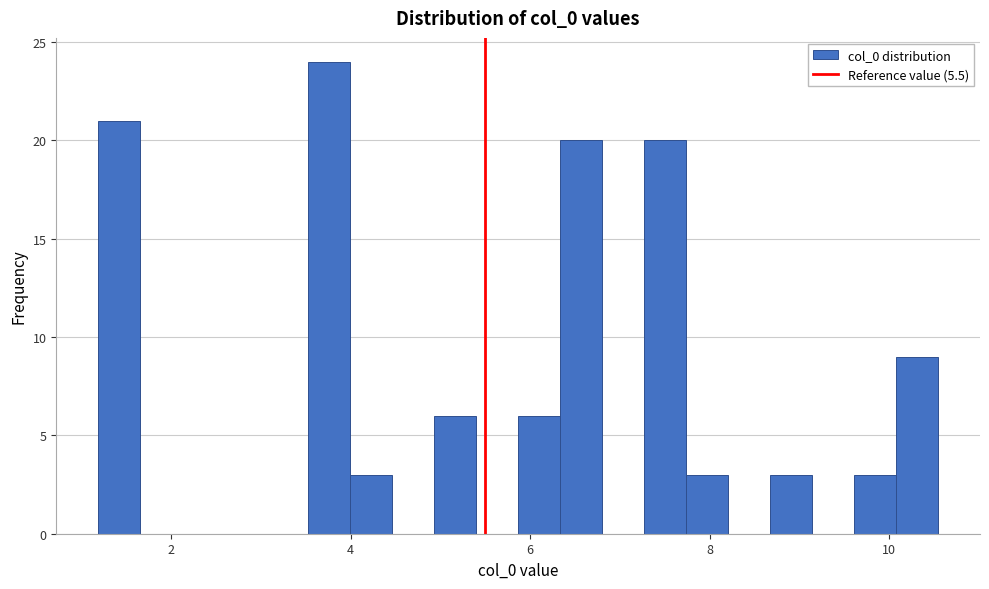

Around what value on the x-axis is the tallest bar? Give the approximate position of its centre, as read against the axis.

3.8